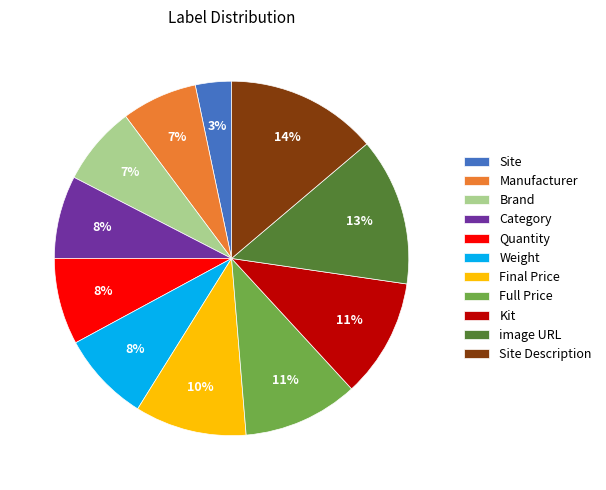

Count the number of slices in the pie.

11